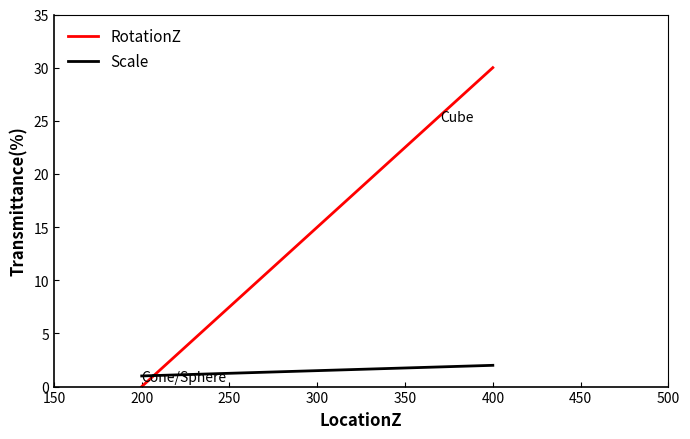

The value of Scale at 200 is 2. True or false?

False